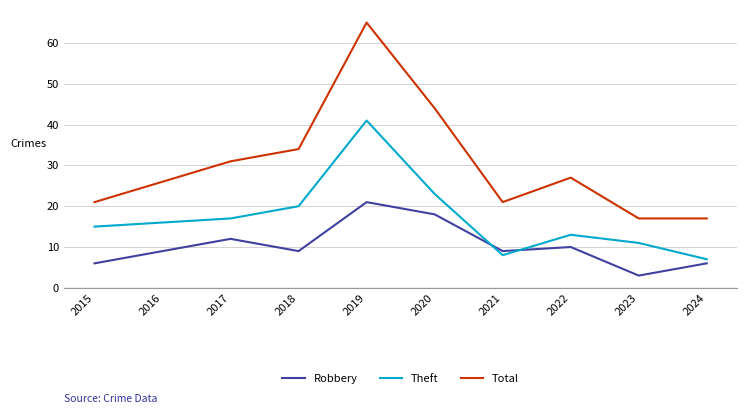

Where is the first local maximum for Total?

2019